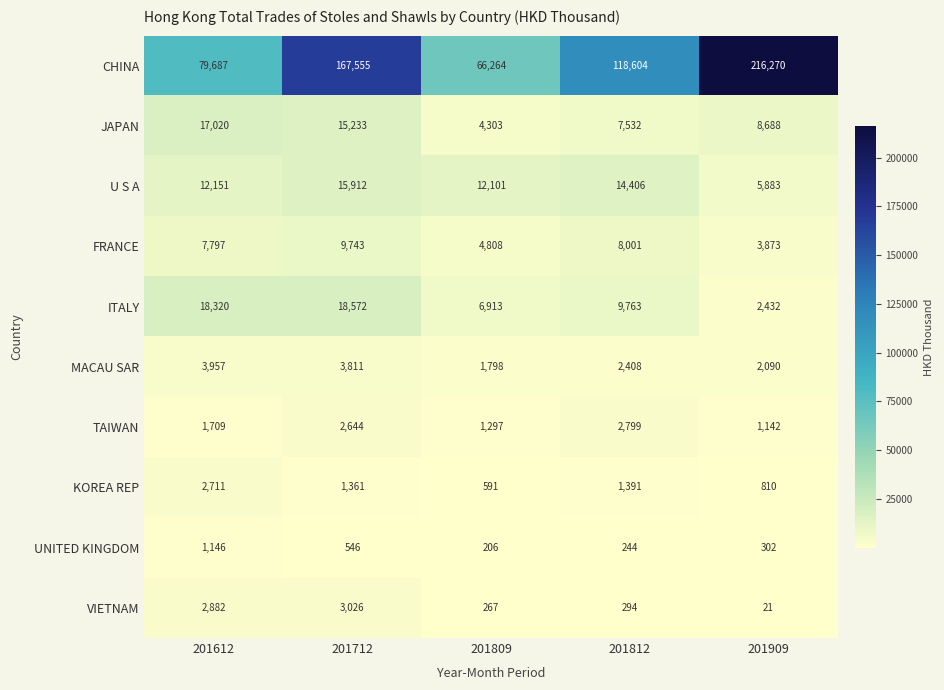

What is the difference between the second highest and minimum values in the FRANCE series?

4128